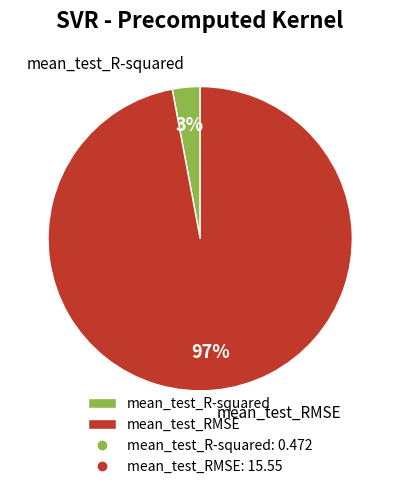

Is it true that mean_test_R-squared is 12% of the pie?

False